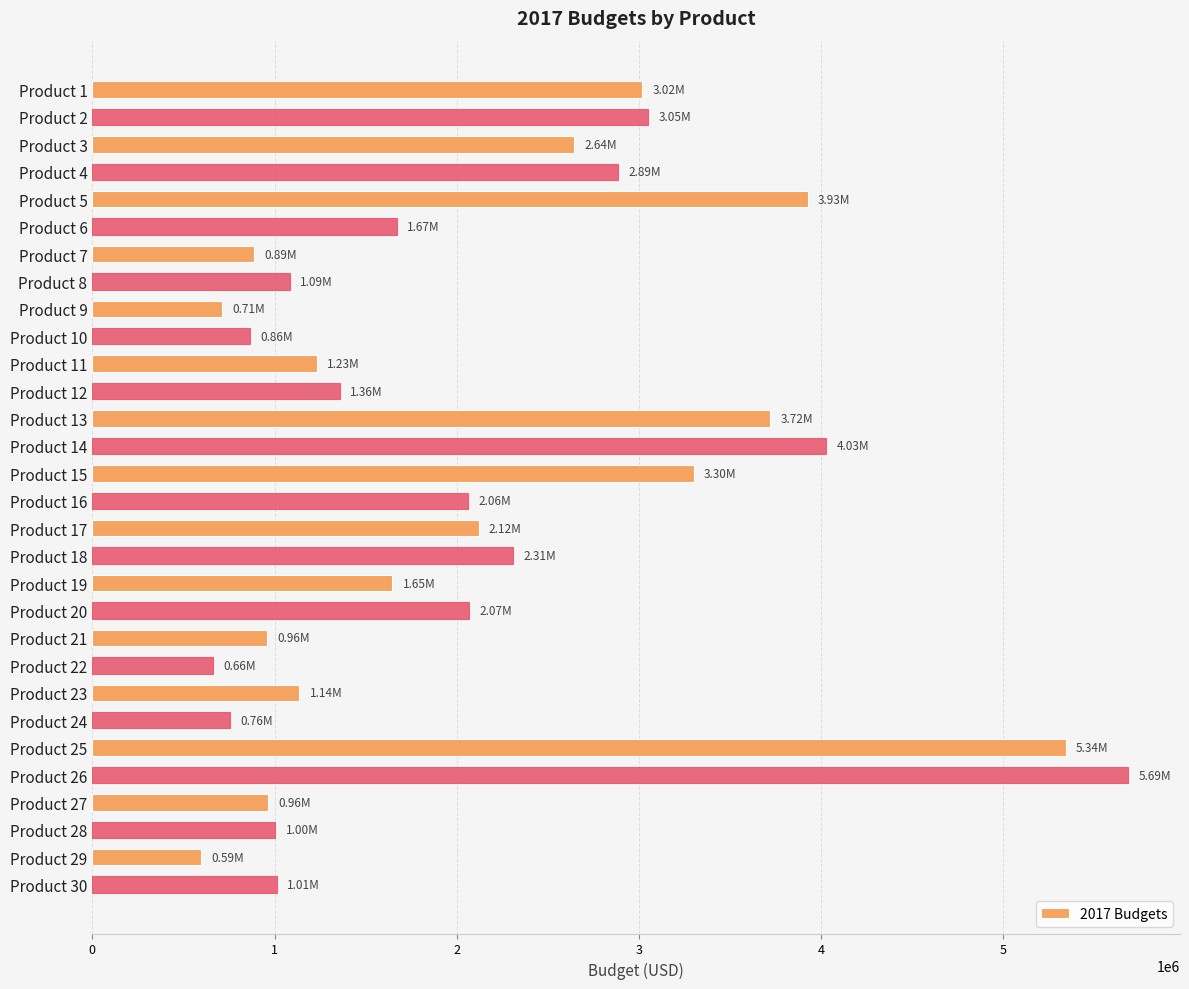

How many distinct data groups are displayed?

1